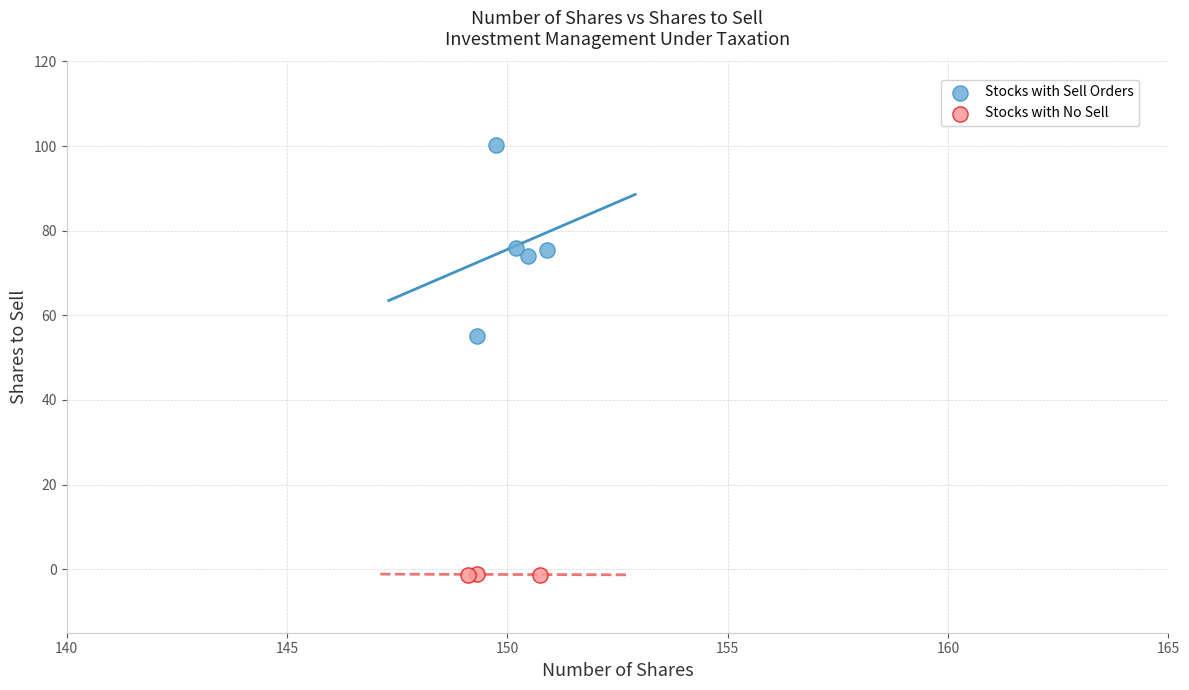

Which series contains the highest Y value?

Stocks with Sell Orders